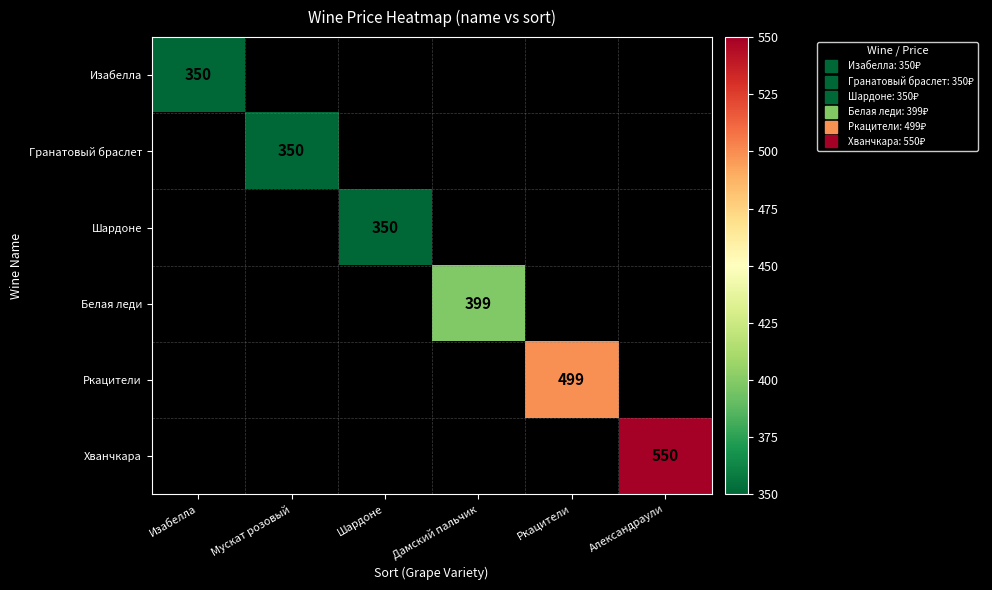

What is the maximum value shown in the chart?

550.0